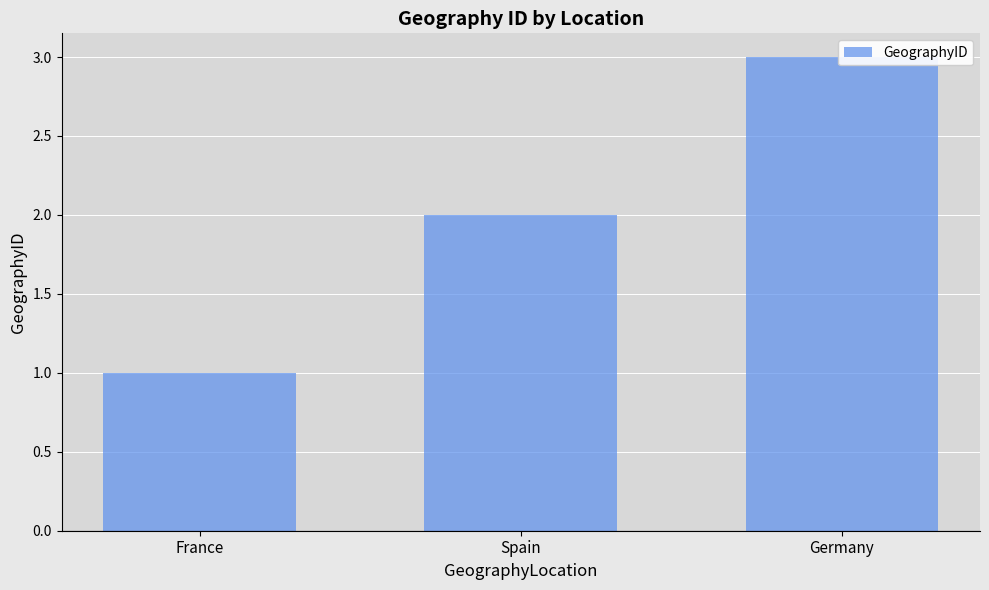

What is the value of the 3rd bar from the left?

3